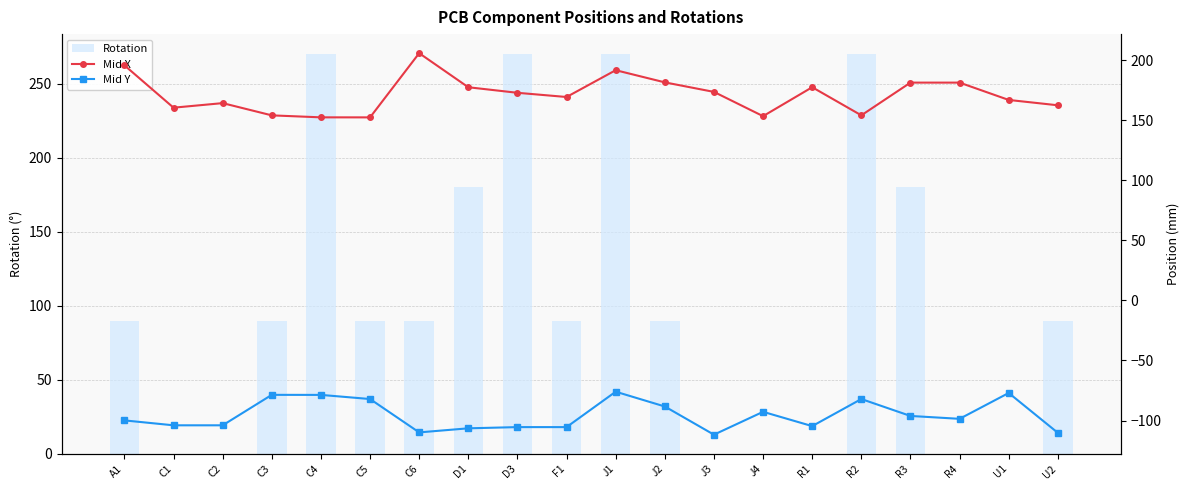

Rank the categories by Mid X value from highest to lowest.

C6, A1, J1, J2, R3, R4, R1, D1, J3, D3, F1, U1, C2, U2, C1, R2, C3, J4, C4, C5